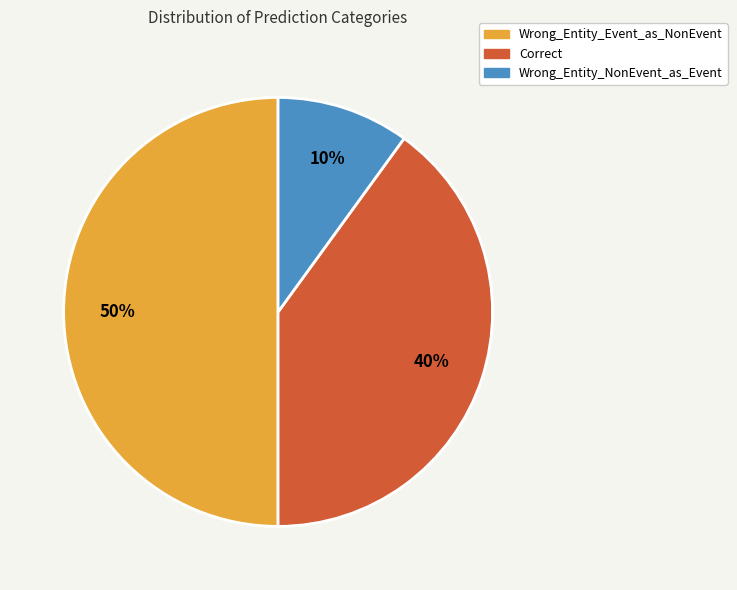

To the nearest percent, what is the difference between the largest and smallest slice percentages?

40%